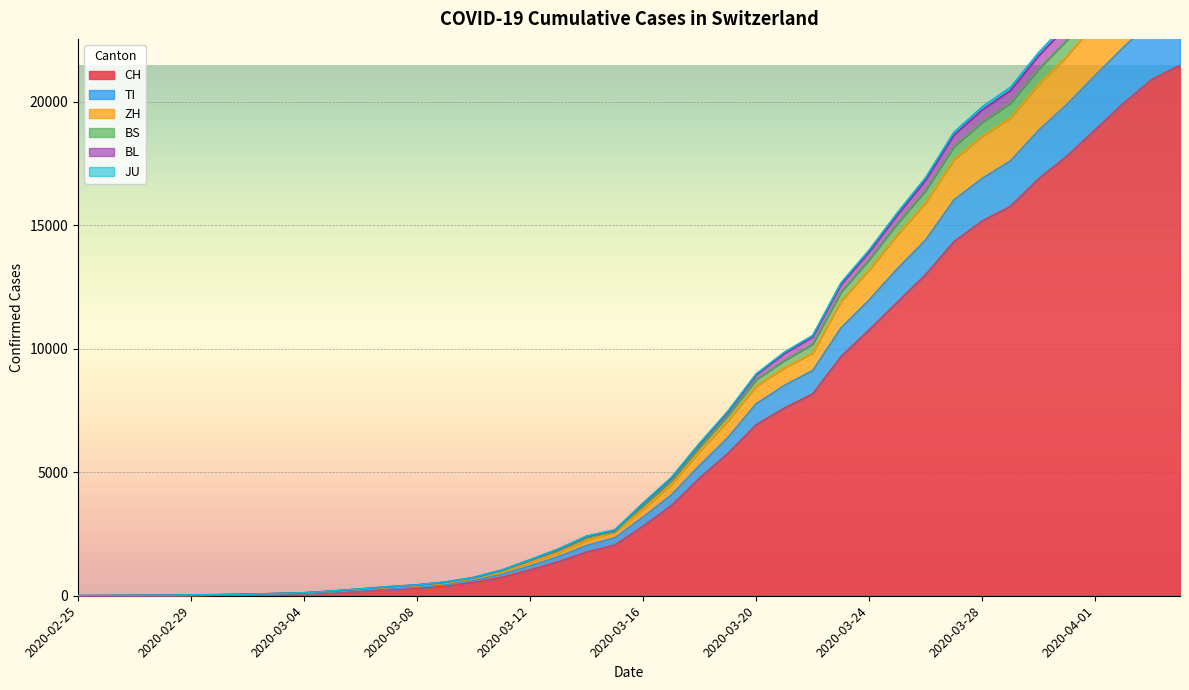

True or false: ZH has a value of 11917 at 2020-03-23.

True